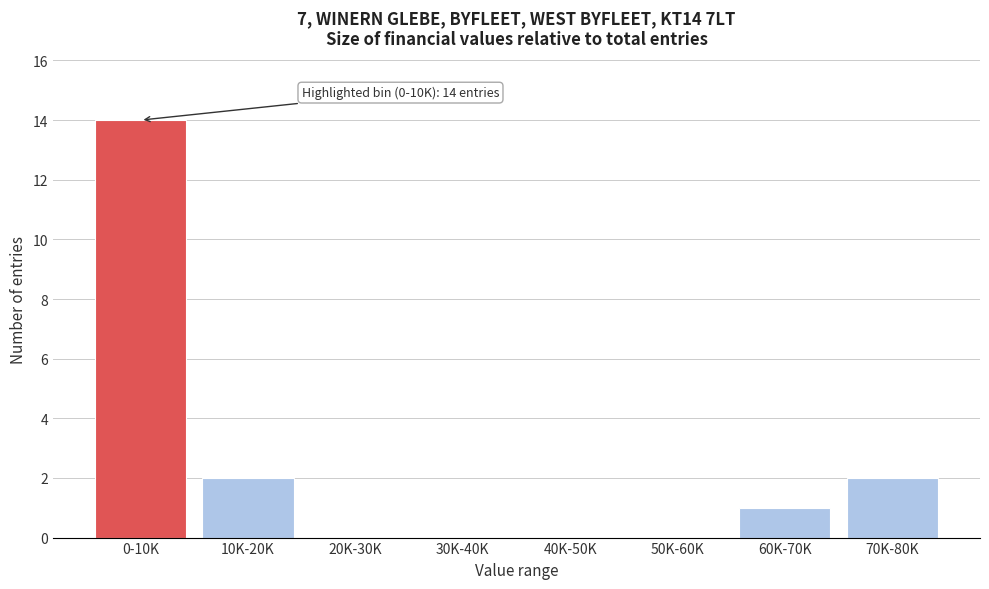

Reading left to right, transcribe all the data shown in this chart.

0-10K=14	10K-20K=2	20K-30K=0	30K-40K=0	40K-50K=0	50K-60K=0	60K-70K=1	70K-80K=2